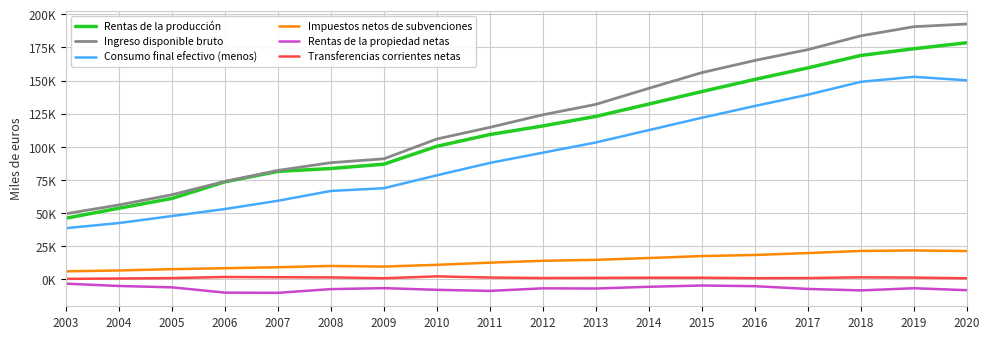

List the labels in order of Ingreso disponible bruto value, largest first.

2020, 2019, 2018, 2017, 2016, 2015, 2014, 2013, 2012, 2011, 2010, 2009, 2008, 2007, 2006, 2005, 2004, 2003